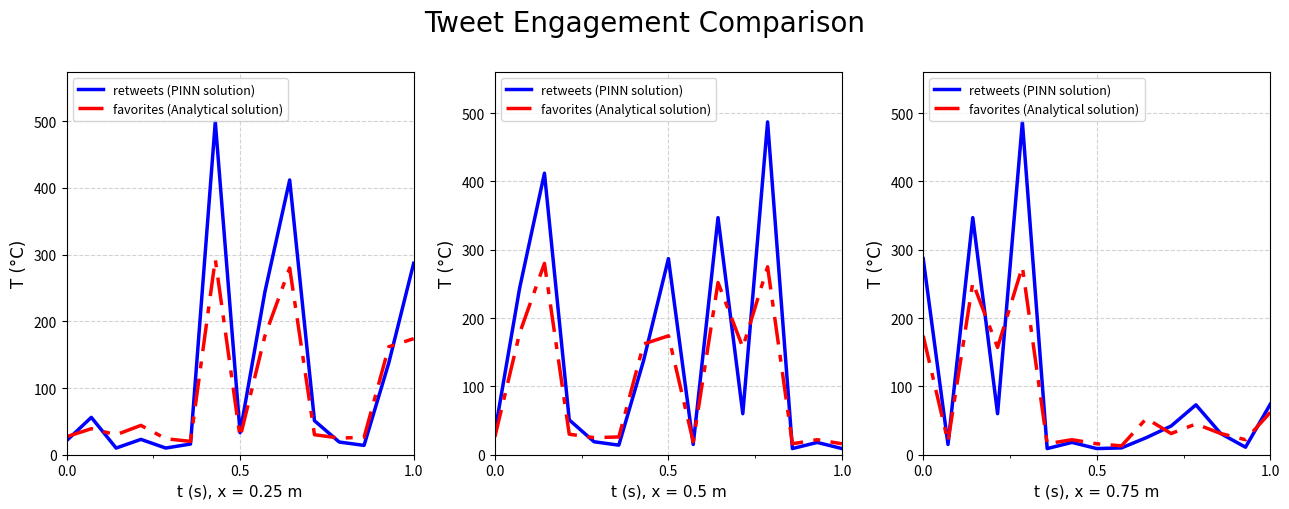

How many interior local valleys does the favorites series have?

6